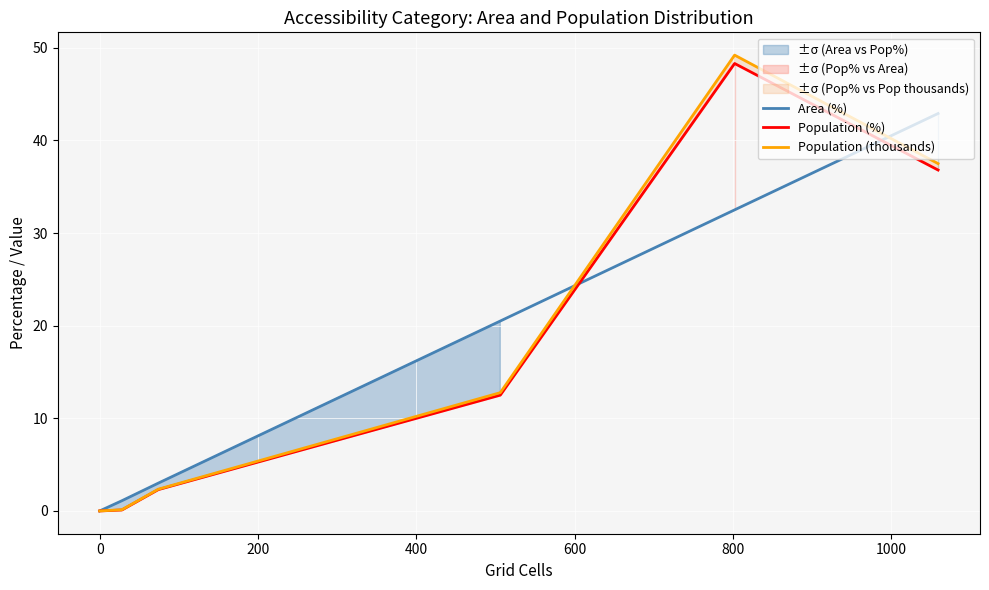

True or false: Area (%) has more than 1 points higher than both neighbors.

False